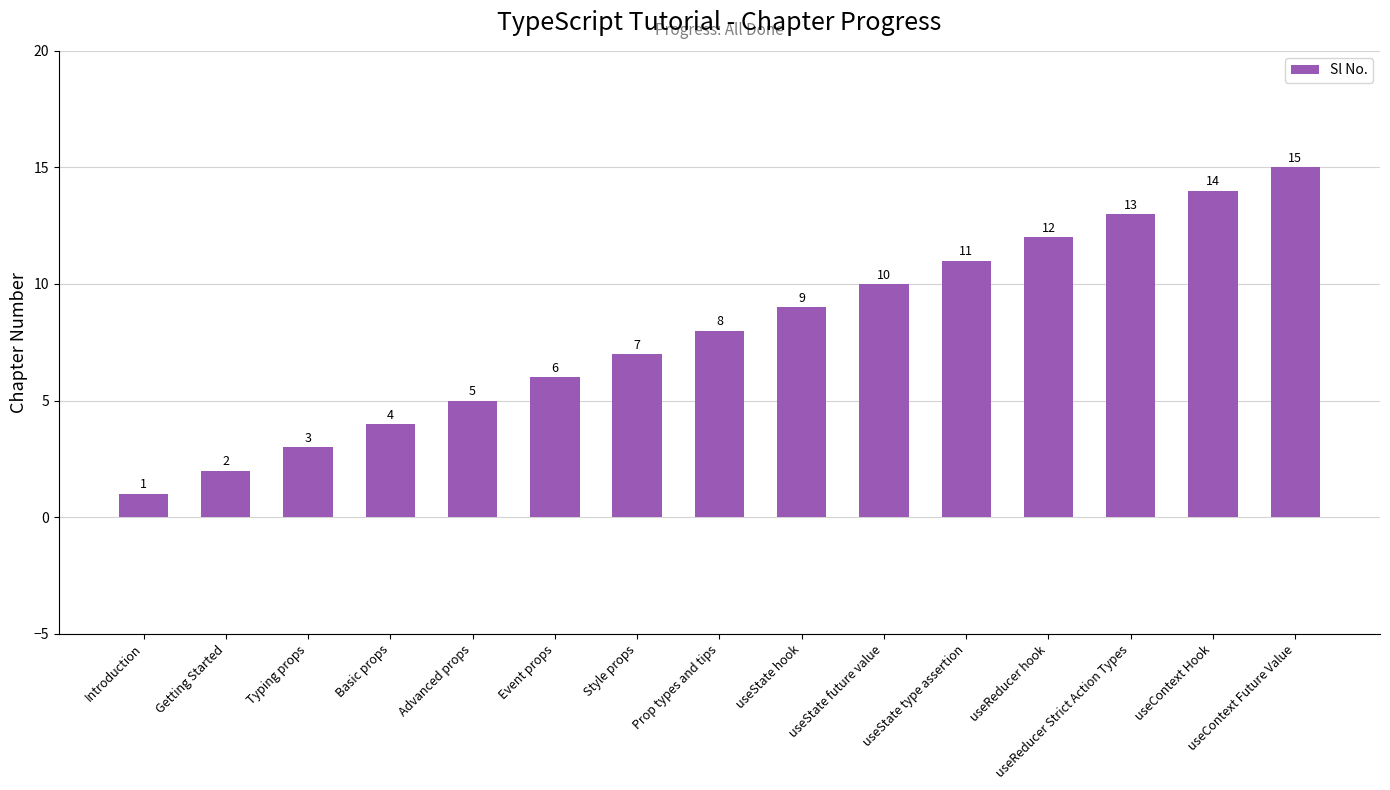

Which category has the lowest value across all series?

Introduction